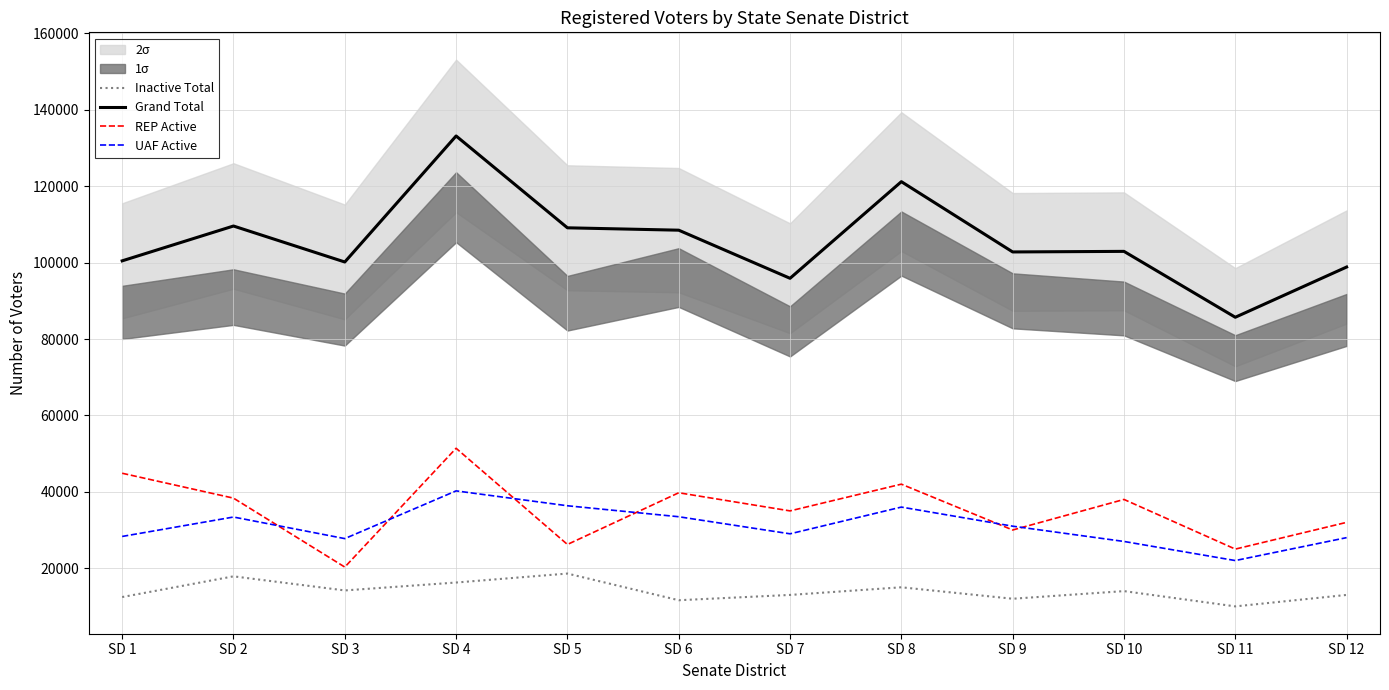

True or false: UAF Active and Inactive Total cross at least once.

False